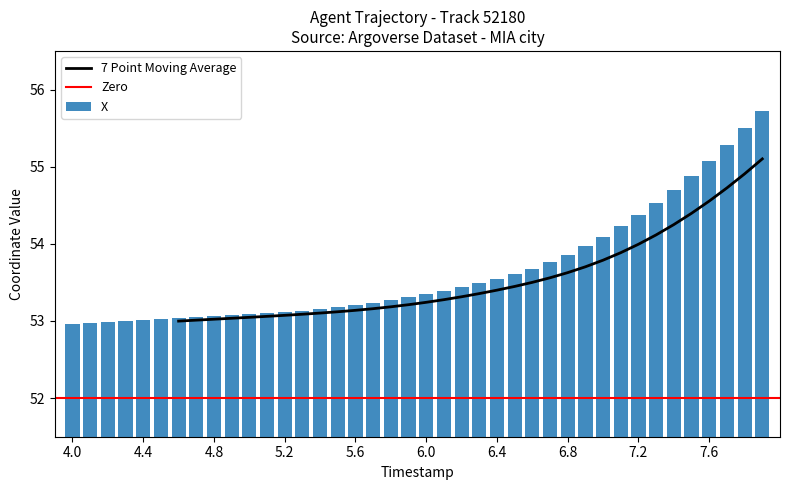

What is the difference between the maximum and minimum values?

2.8